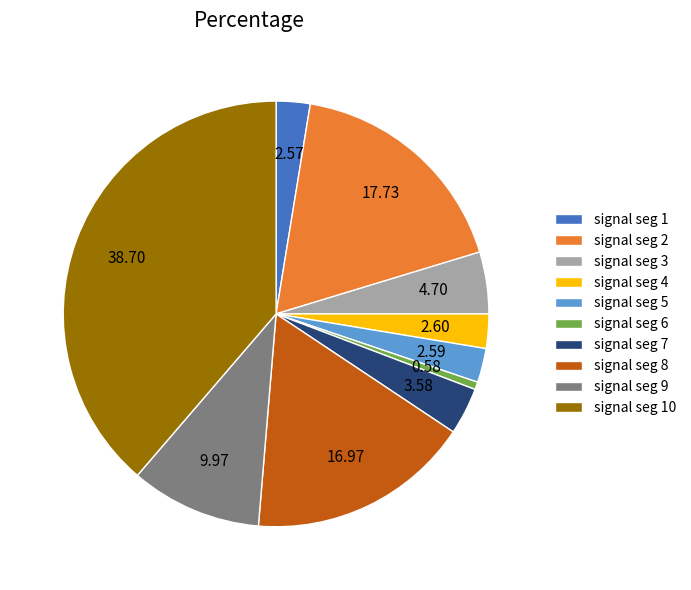

Which has a higher value, signal seg 10 or signal seg 5?

signal seg 10